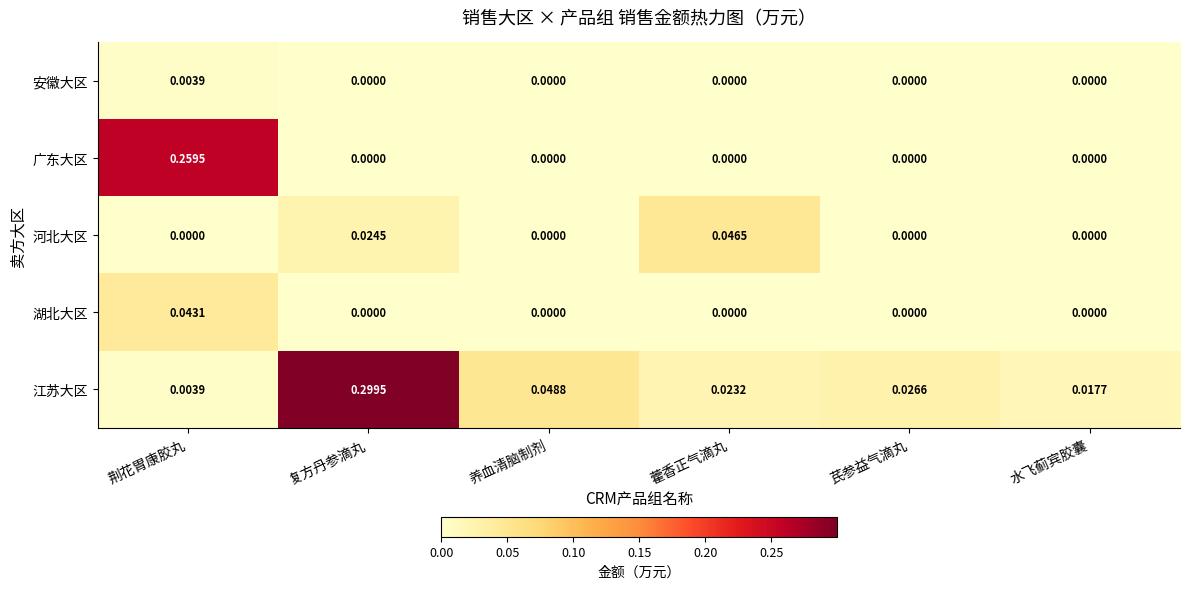

Which label corresponds to the largest value in the chart?

复方丹参滴丸